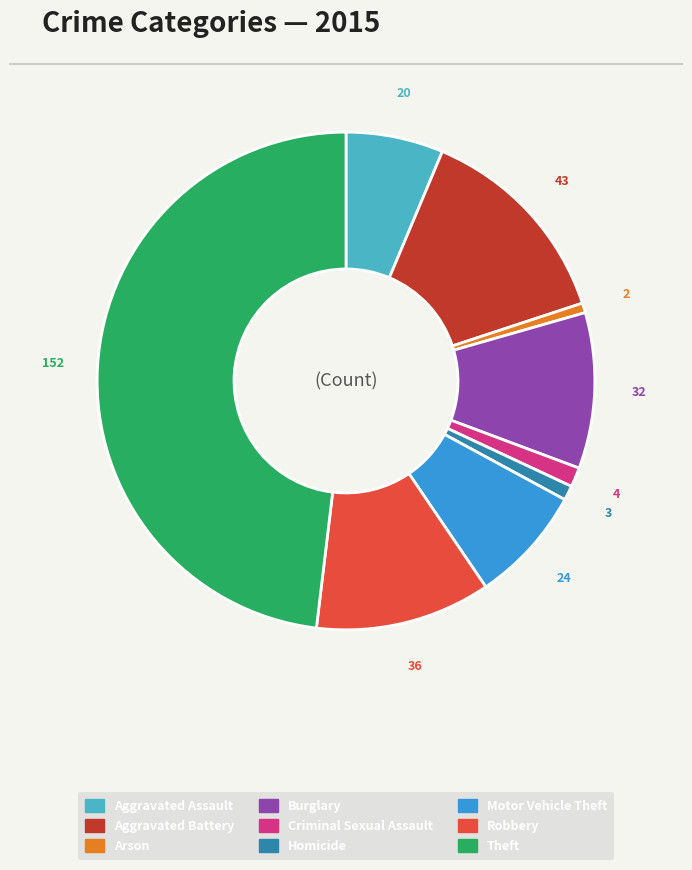

True or false: Burglary accounts for 19% of the total.

False